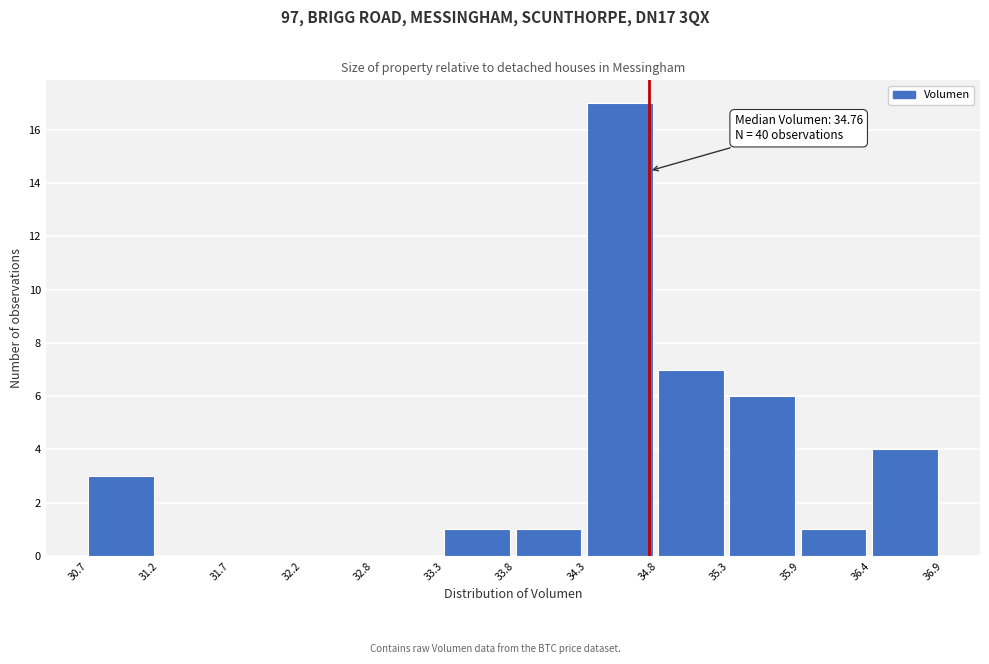

Over which range of the x-axis is the bar tallest?

34.3 to 34.8